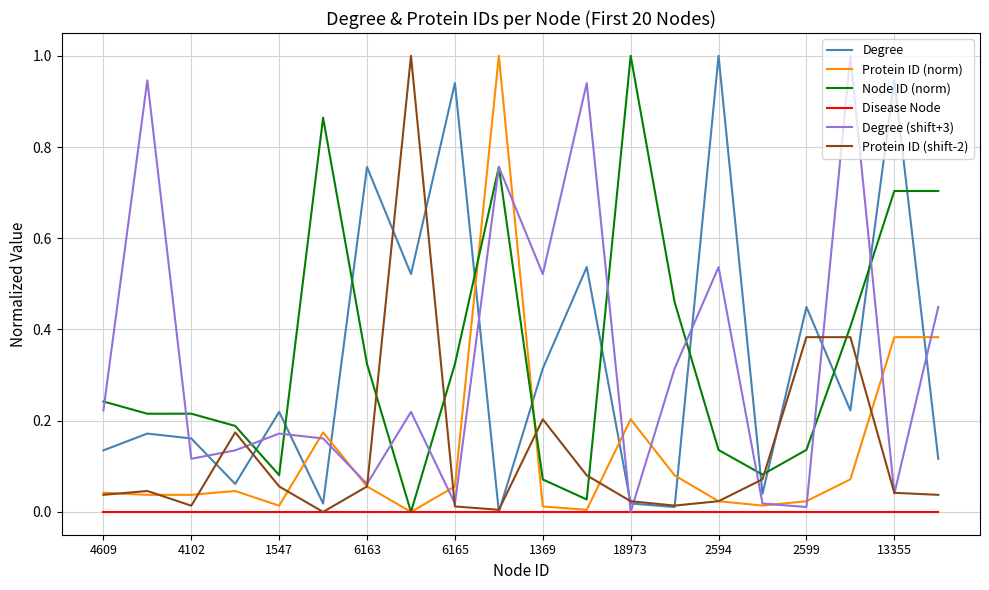

True or false: Protein ID (shift-2) and Degree (shift+3) intersect in this chart.

True